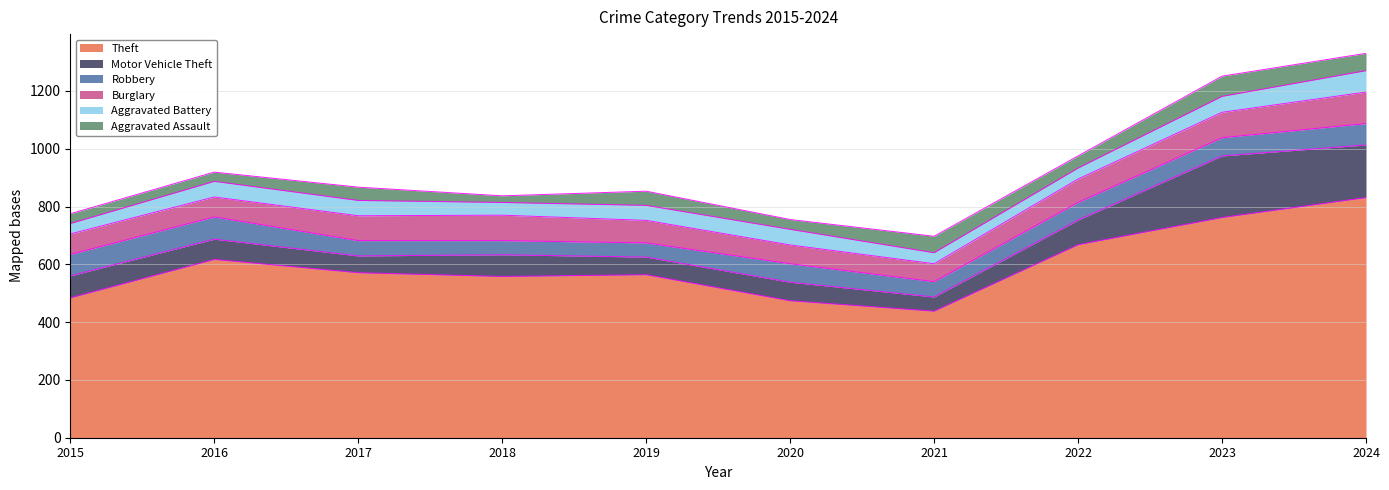

What is the value of the Aggravated Assault point at the 7th from the left?

57